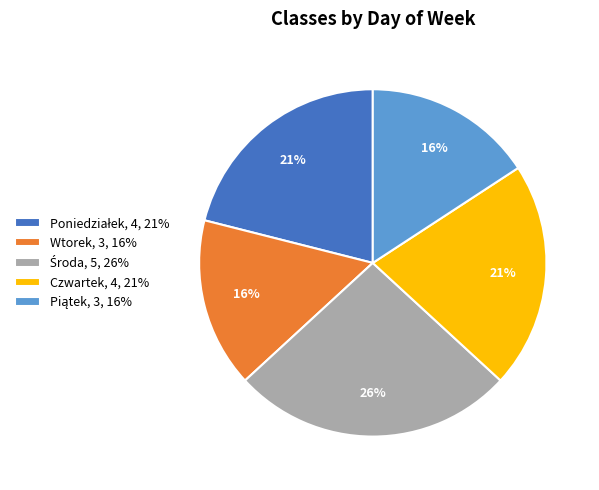

What is the ratio of the value at Czwartek to the value at Wtorek?

1.3